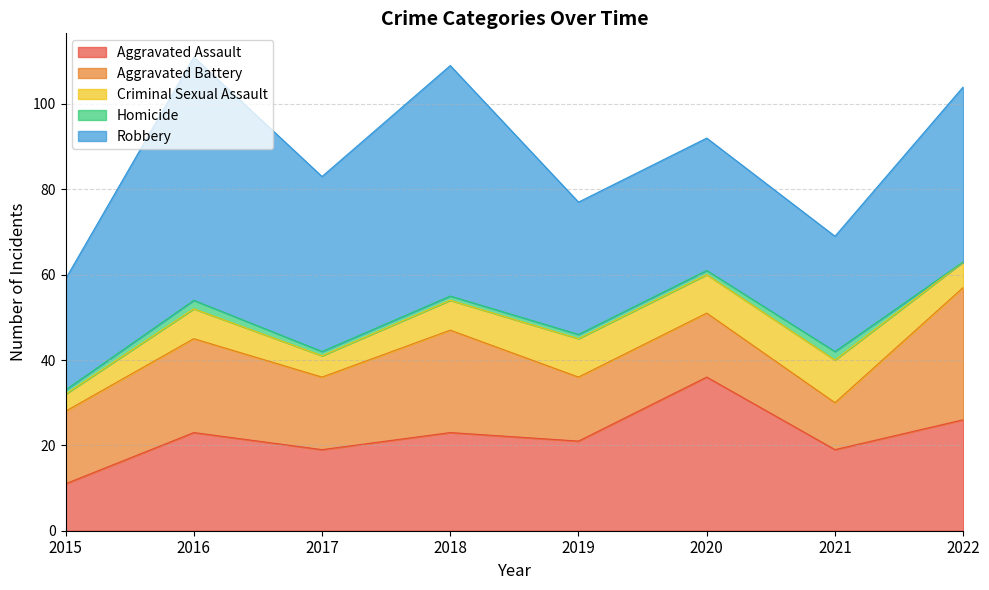

Which has a higher value, 2015 or 2020?

2020